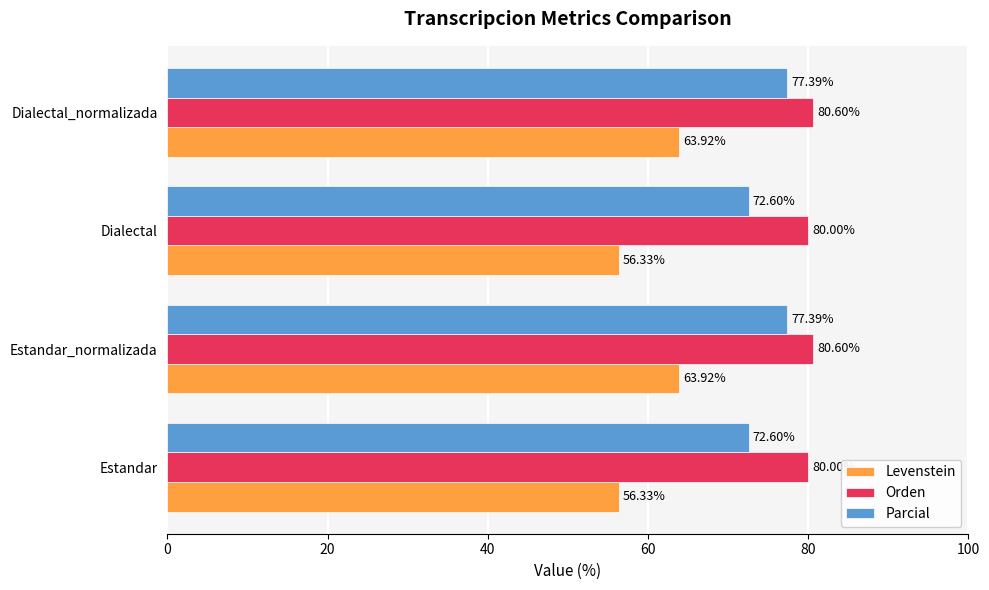

At how many categories does at least one series exceed 69?

4